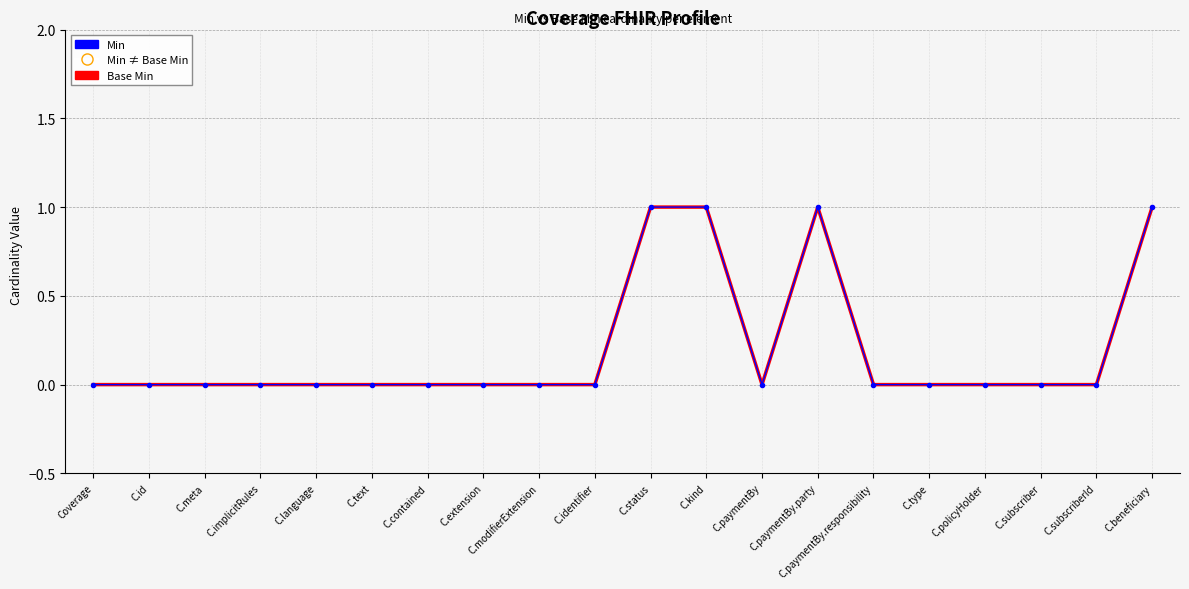

Which series has the widest spread of Y values?

Min